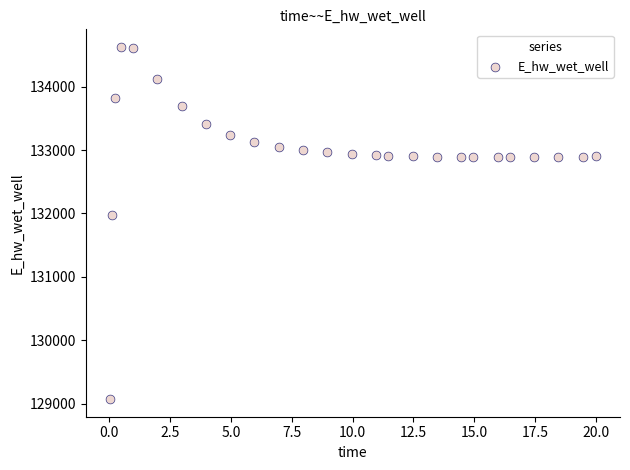

What Y value in the scatter plot is closest to 131849?

131970.2